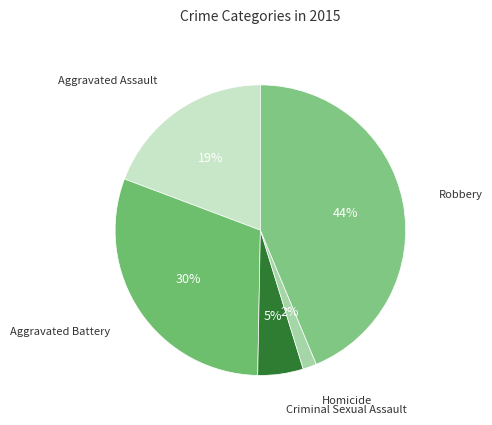

How many segments does this pie chart have?

5